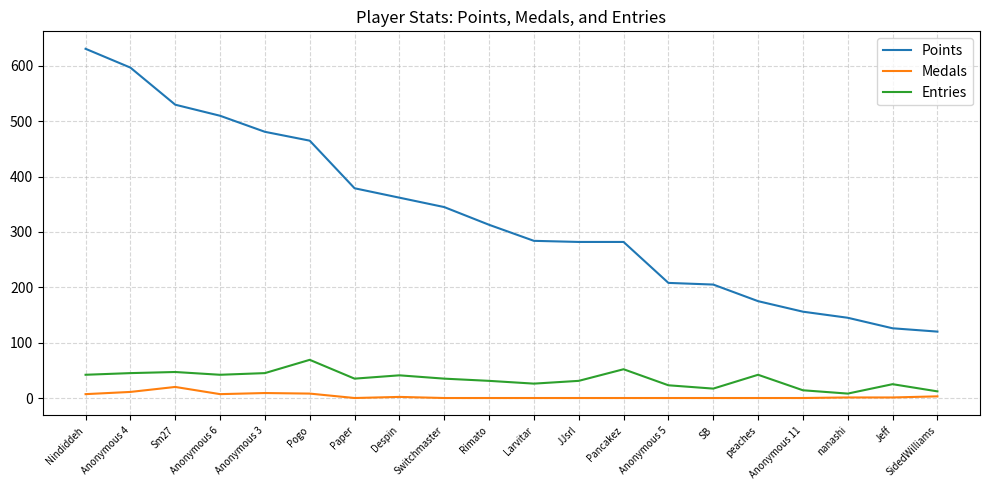

How many values in the Medals series are below 1?

10